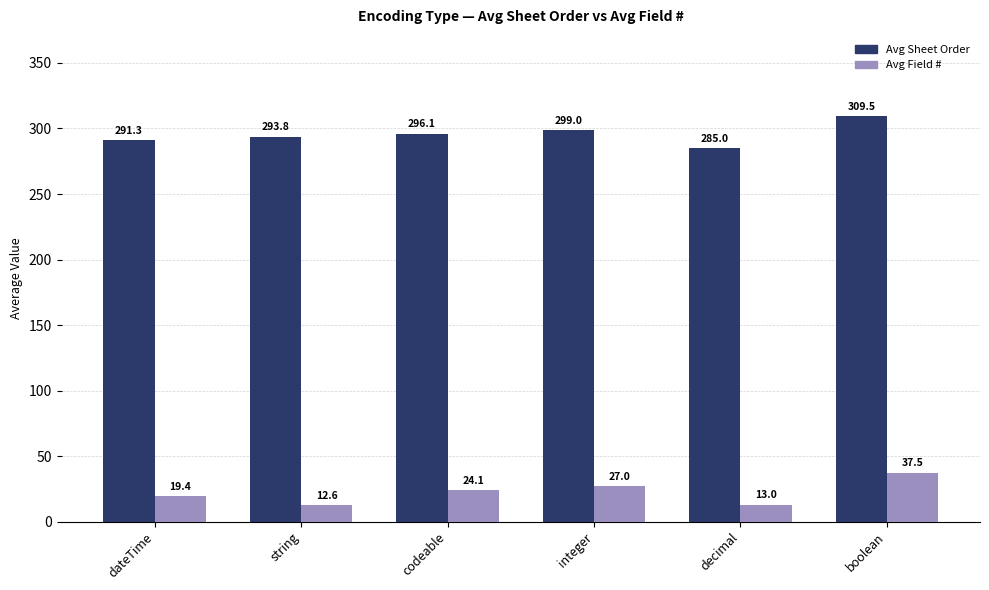

At which category is the sum across all series the highest?

boolean